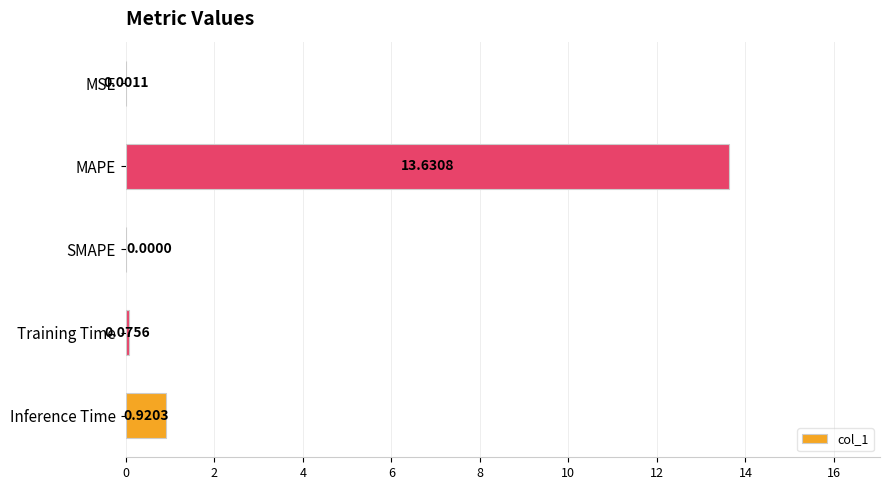

At which label is the value closest to 6?

Inference Time